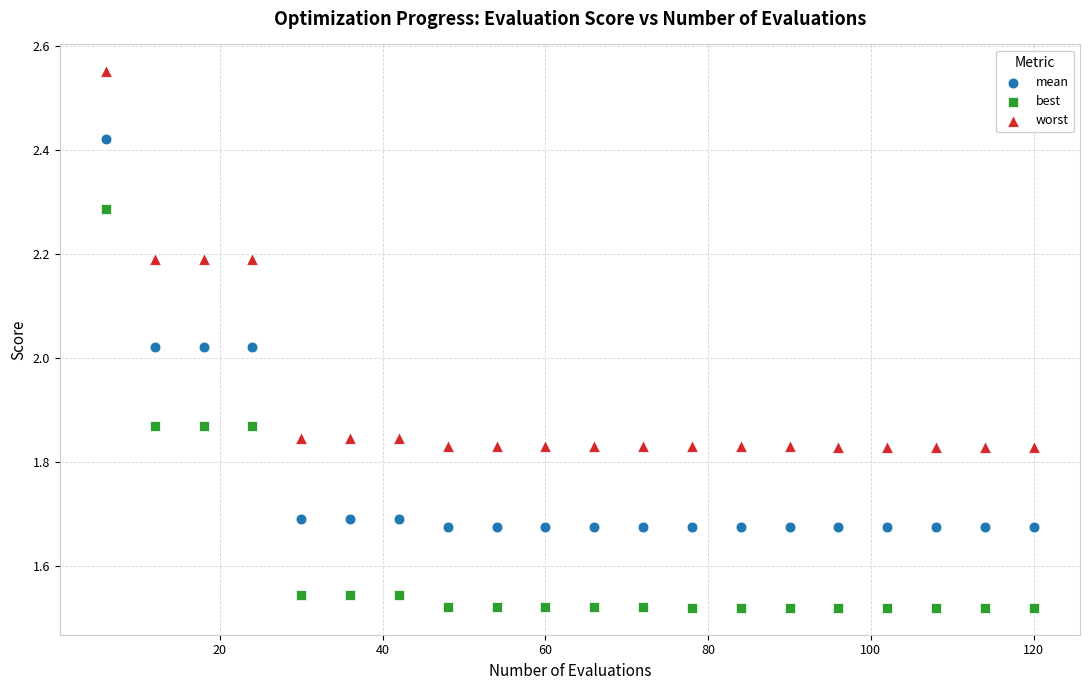

Which series has the largest Y range (max minus min)?

best